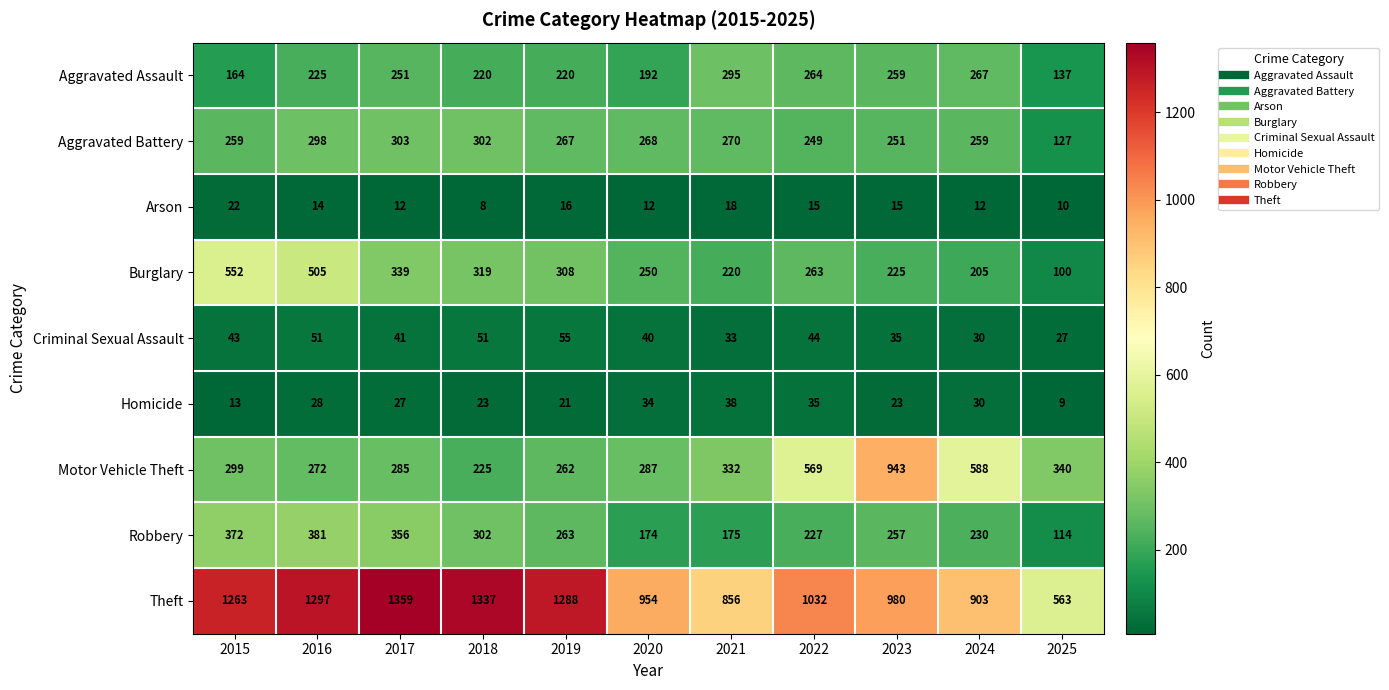

List the series in order of their peak value, lowest first.

Arson, Homicide, Criminal Sexual Assault, Aggravated Assault, Aggravated Battery, Robbery, Burglary, Motor Vehicle Theft, Theft